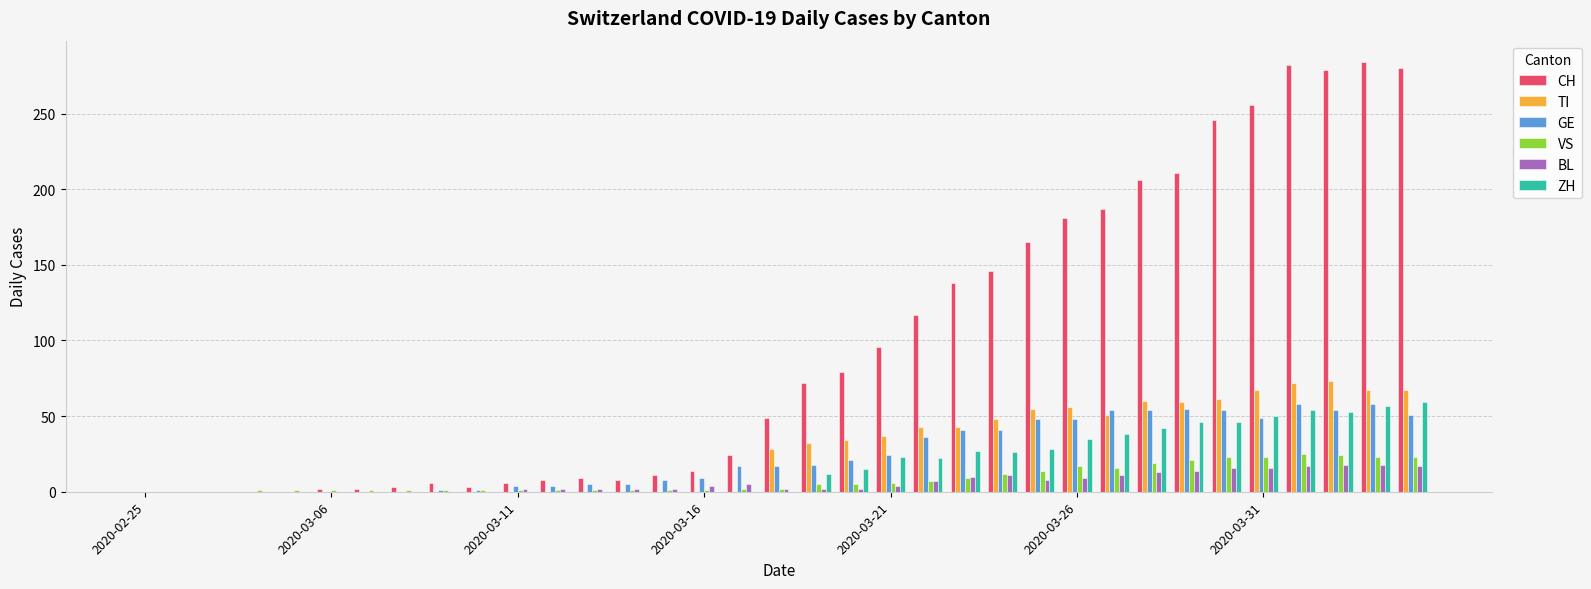

What is the sum of all VS values?

289